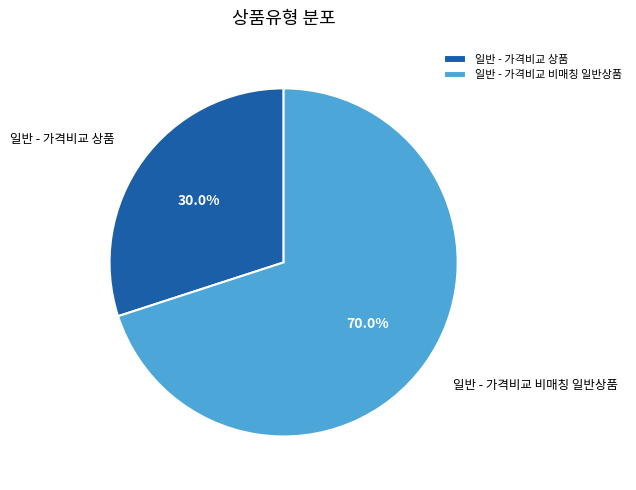

What is the ratio of the value at 일반 - 가격비교 비매칭 일반상품 to the value at 일반 - 가격비교 상품?

2.3